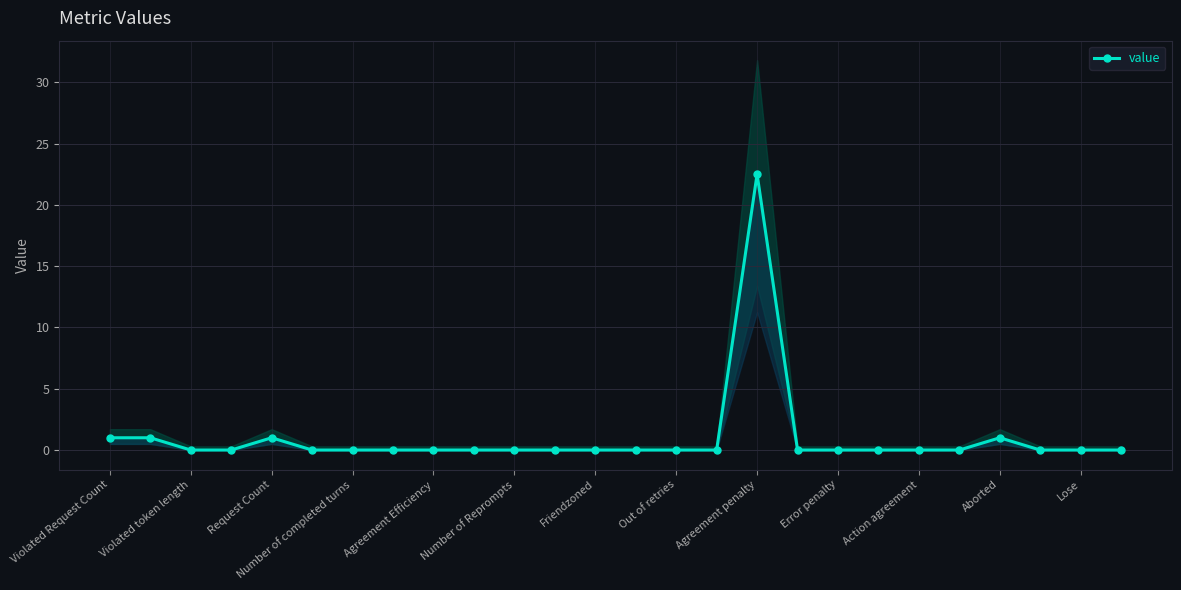

How many categories are shown in the chart?

26